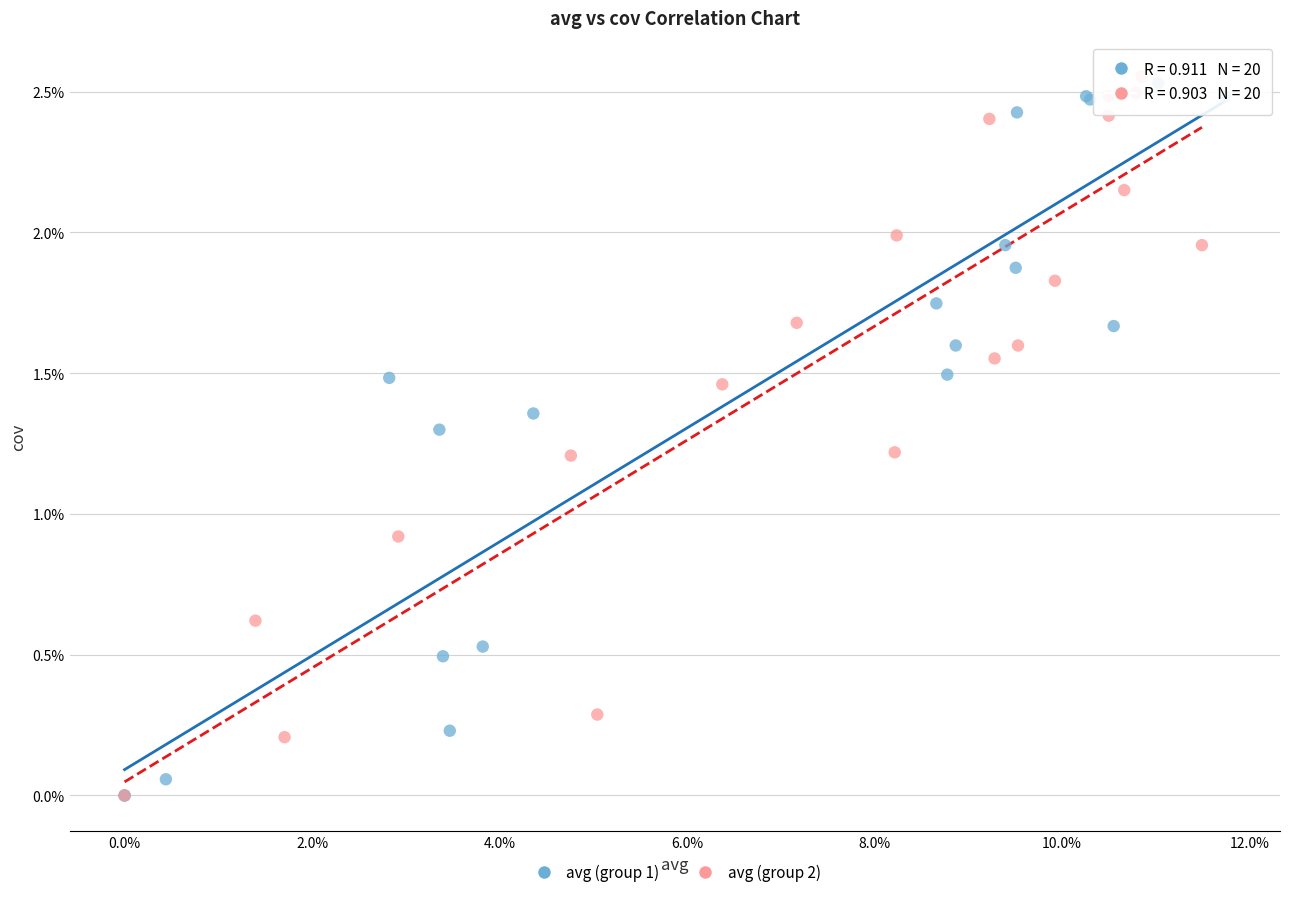

What are all the series names shown in the legend?

avg (group 1), avg (group 2)